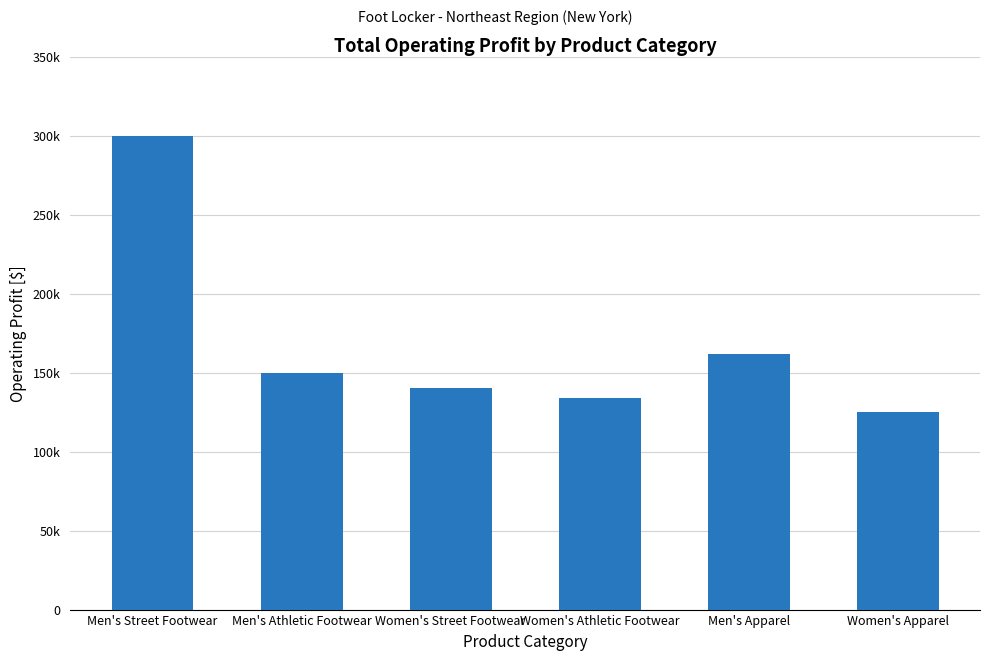

True or false: the data shows 41806 at Men's Apparel.

False